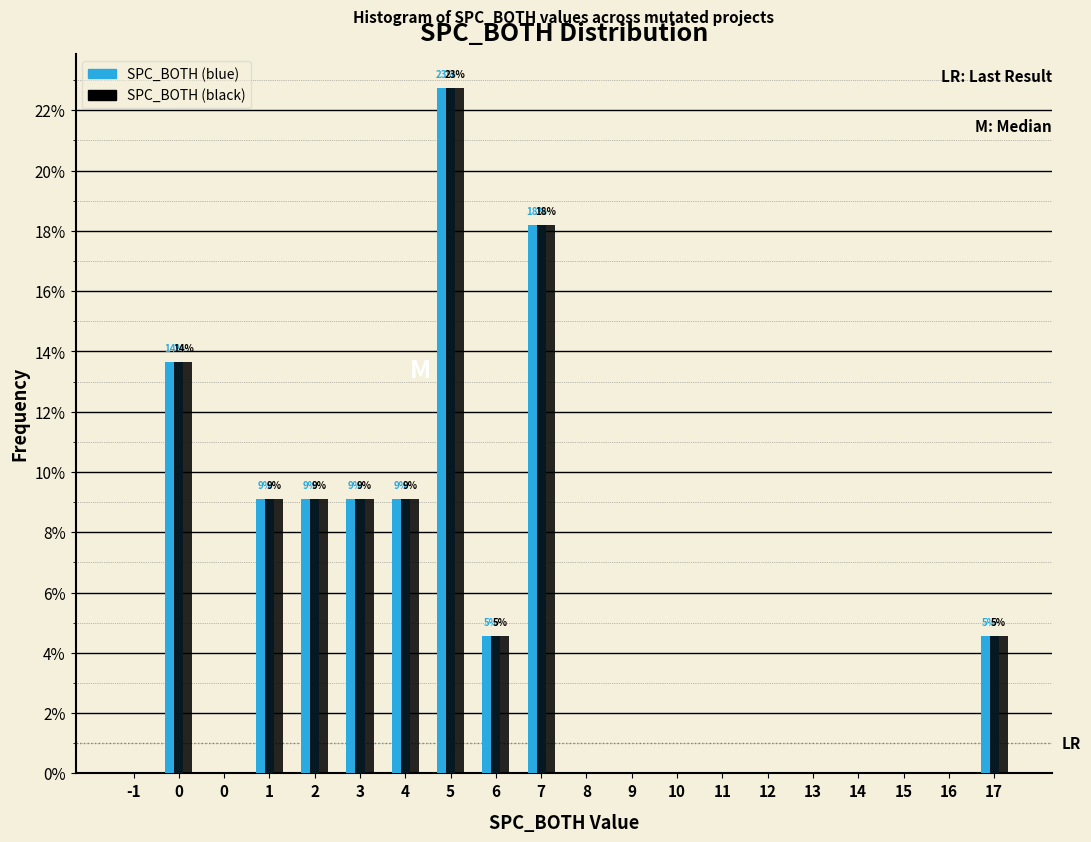

What are all the series names shown in the legend?

SPC_BOTH (blue), SPC_BOTH (black)